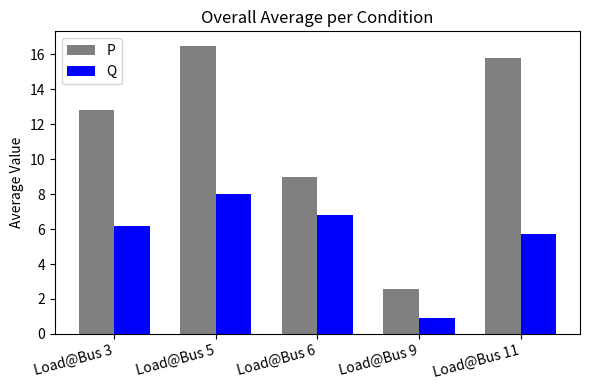

What is the sum of all P values?

56.7